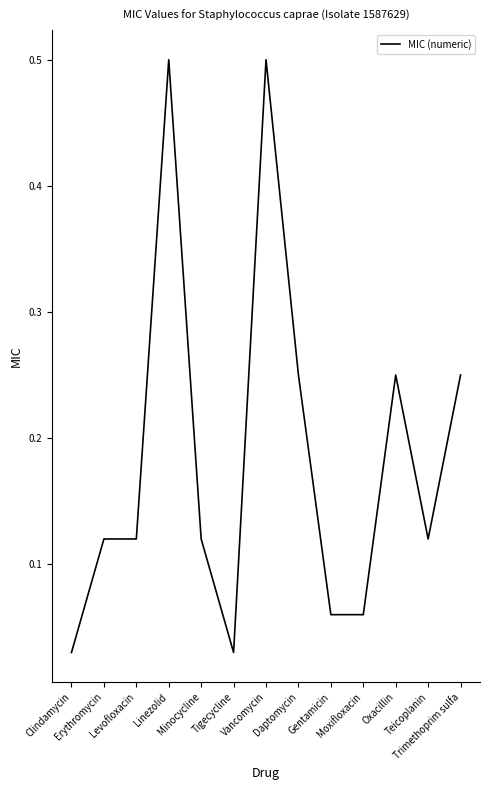

What is the greatest value displayed?

0.5